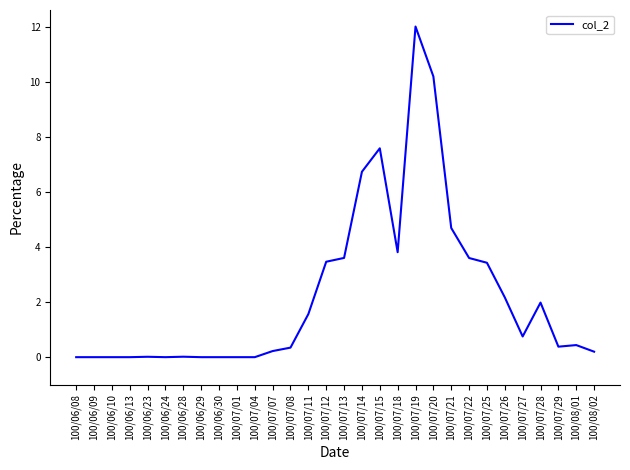

True or false: the data shows 2.0 at 100/07/14.

False